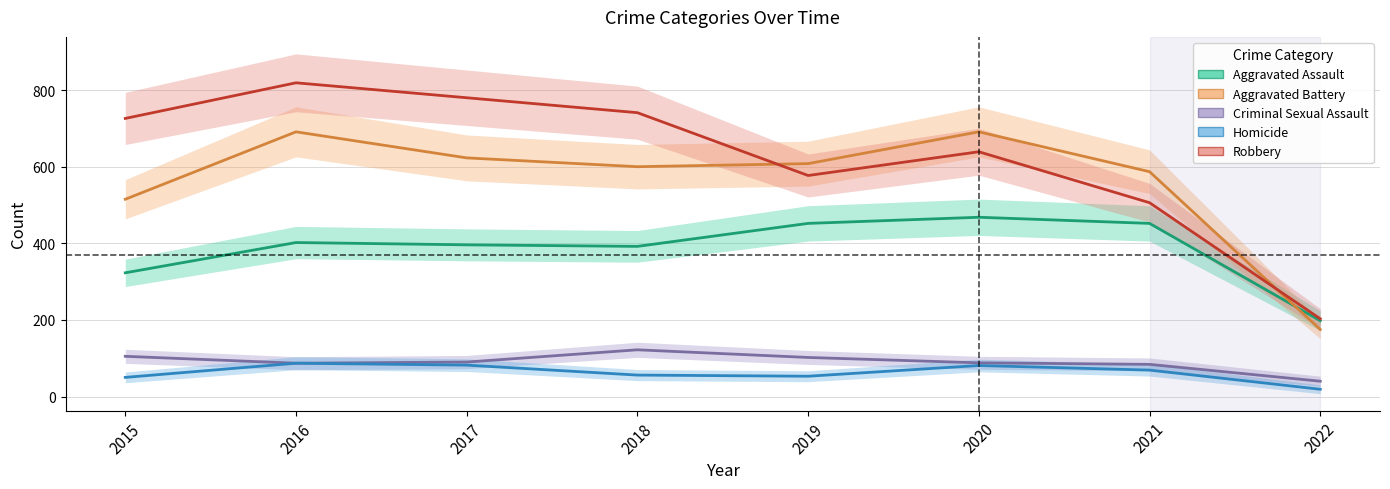

What is the difference between the maximum and second lowest values in the Criminal Sexual Assault series?

38